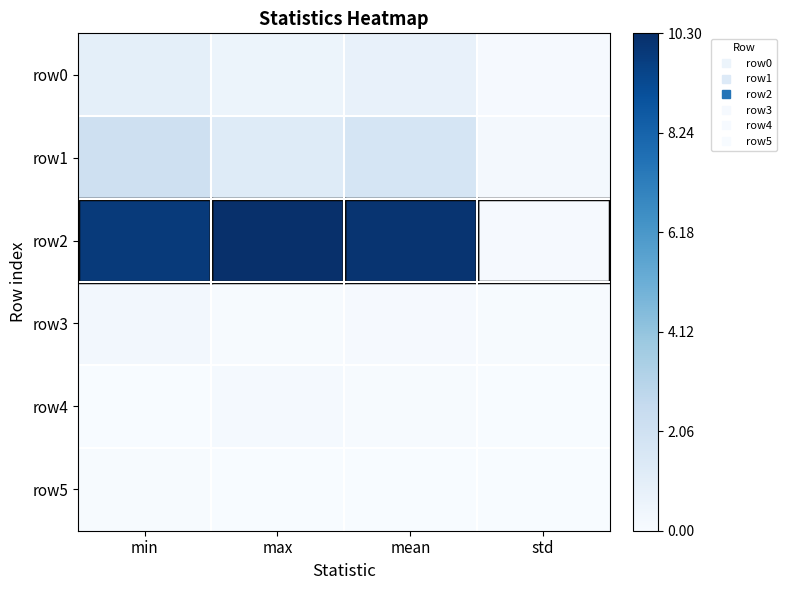

Which series has the largest total across all categories?

row2